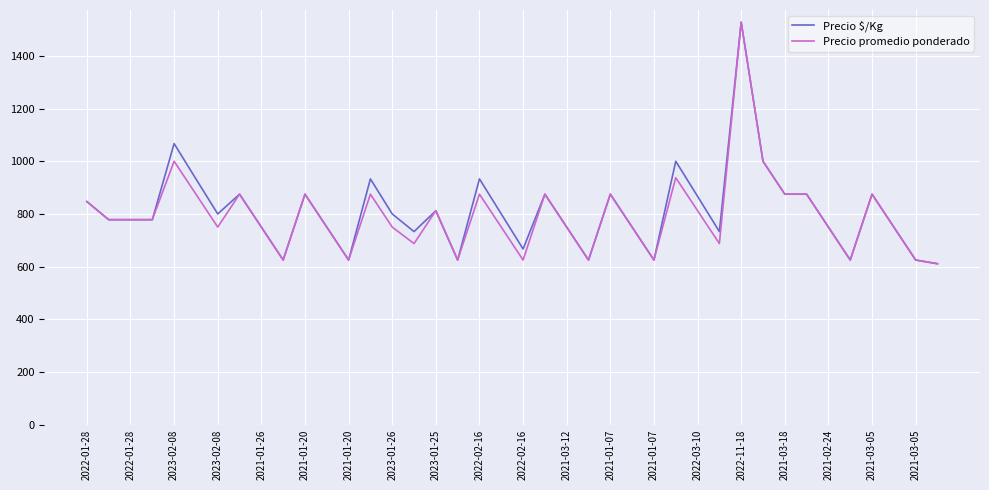

What is the minimum value for Precio $/Kg?

611.0